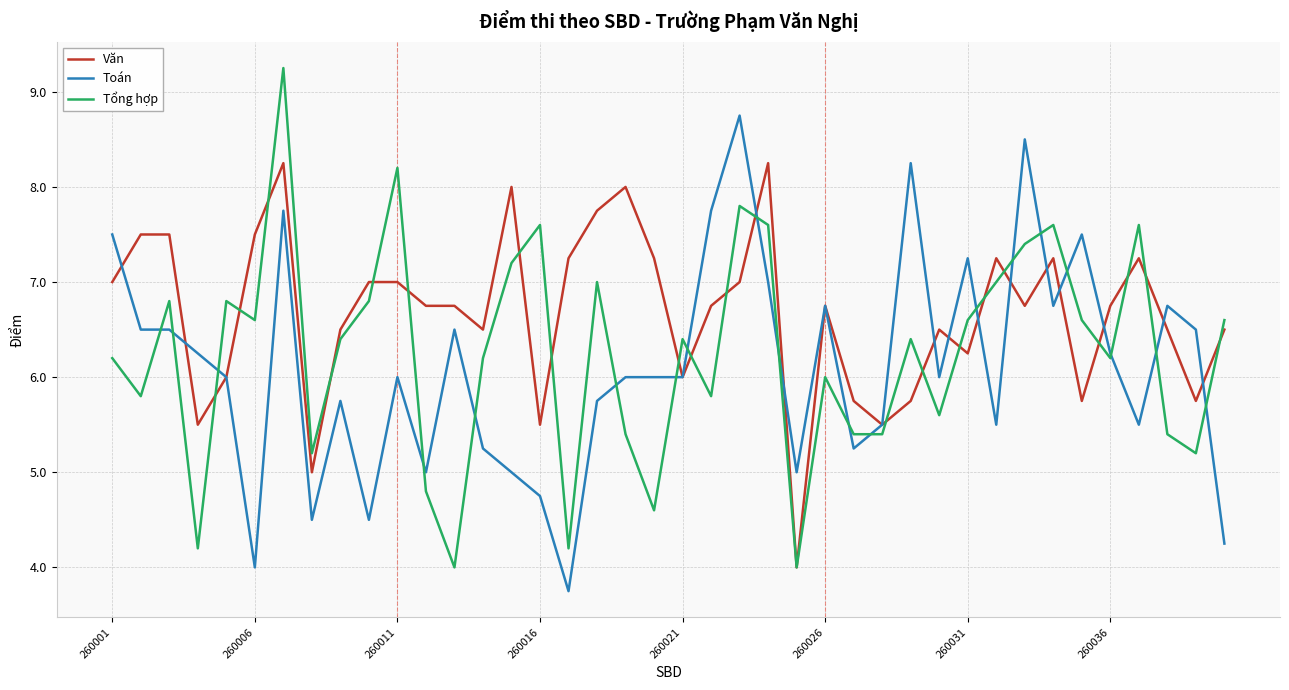

True or false: Tổng hợp and Toán intersect in this chart.

True